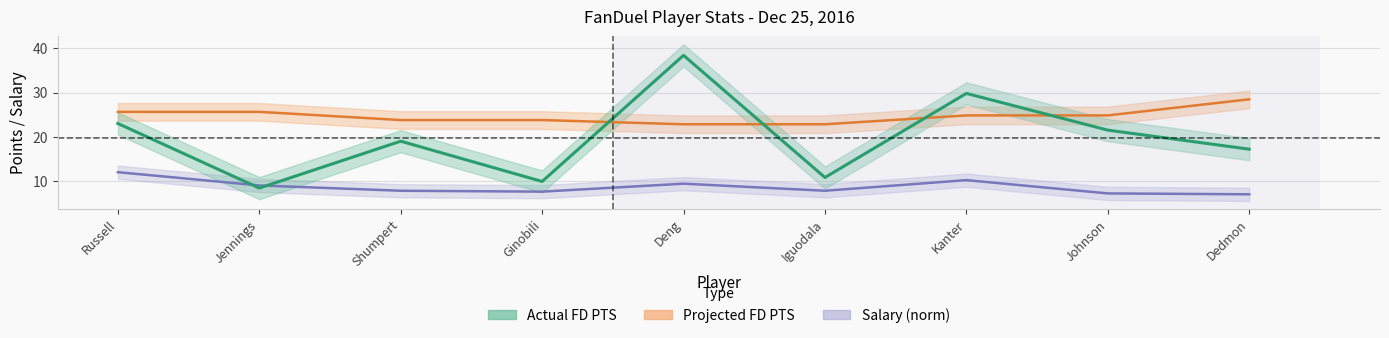

Rank the series by their average value, from lowest to highest.

Salary, Actual FD PTS, Projected FD PTS